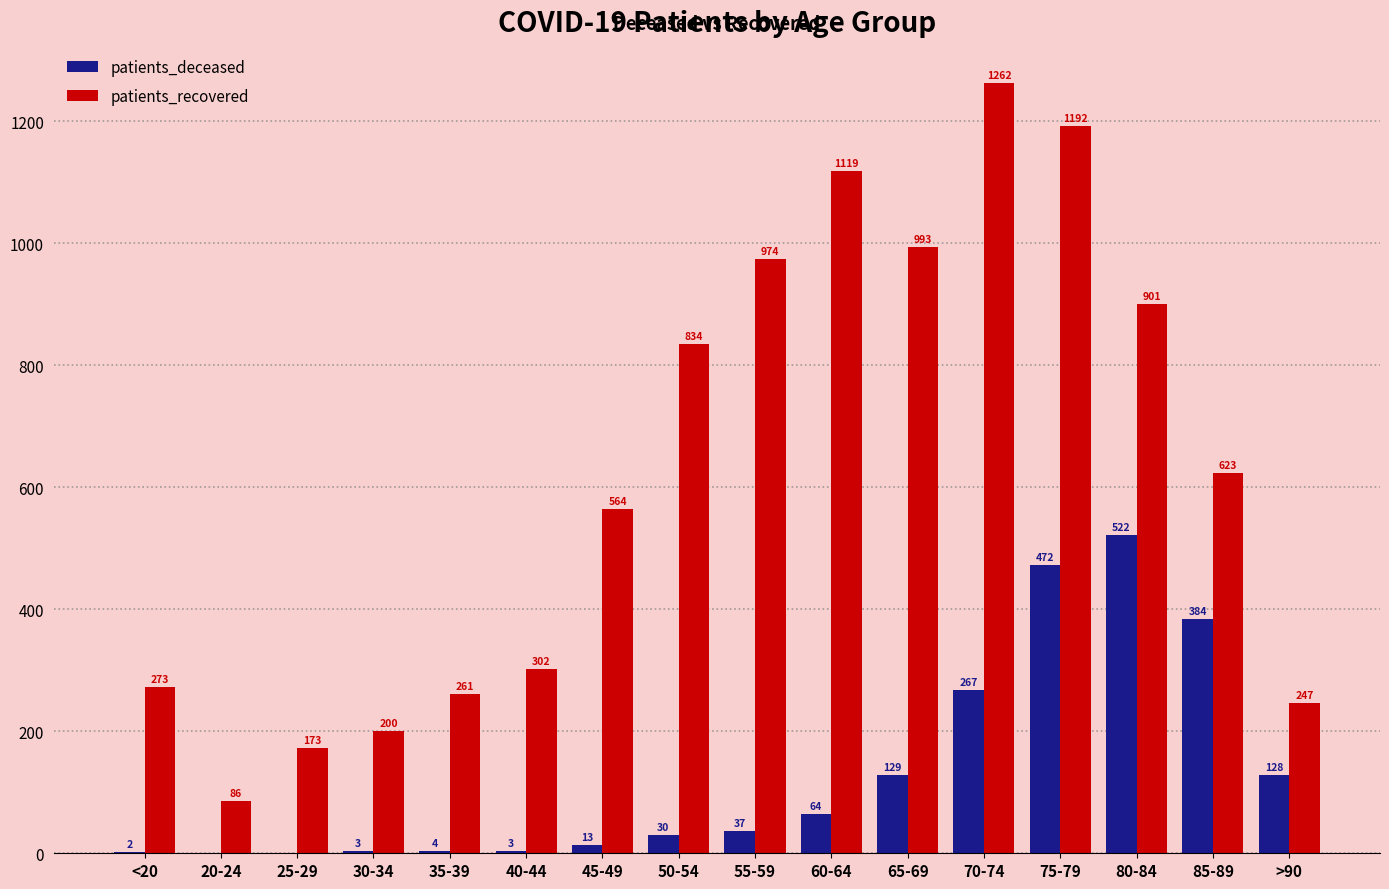

What is the difference between the patients_recovered values at 20-24 and 25-29?

87